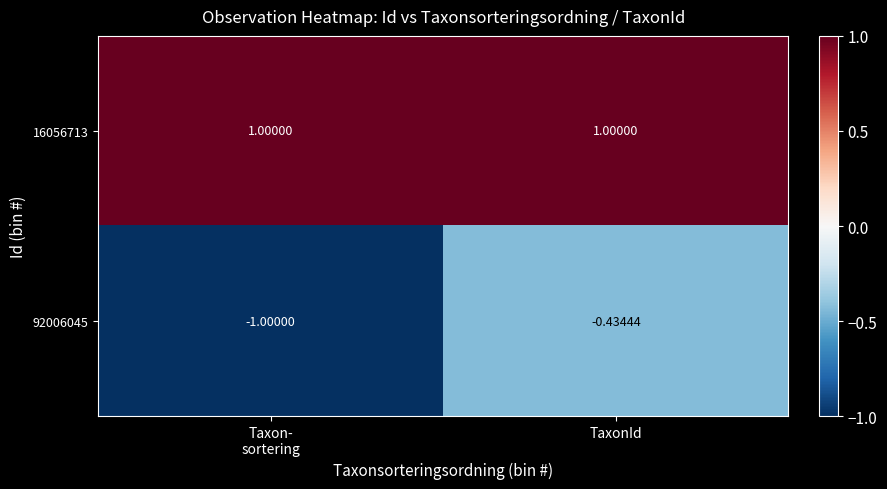

At which label does 92006045 reach its peak?

TaxonId